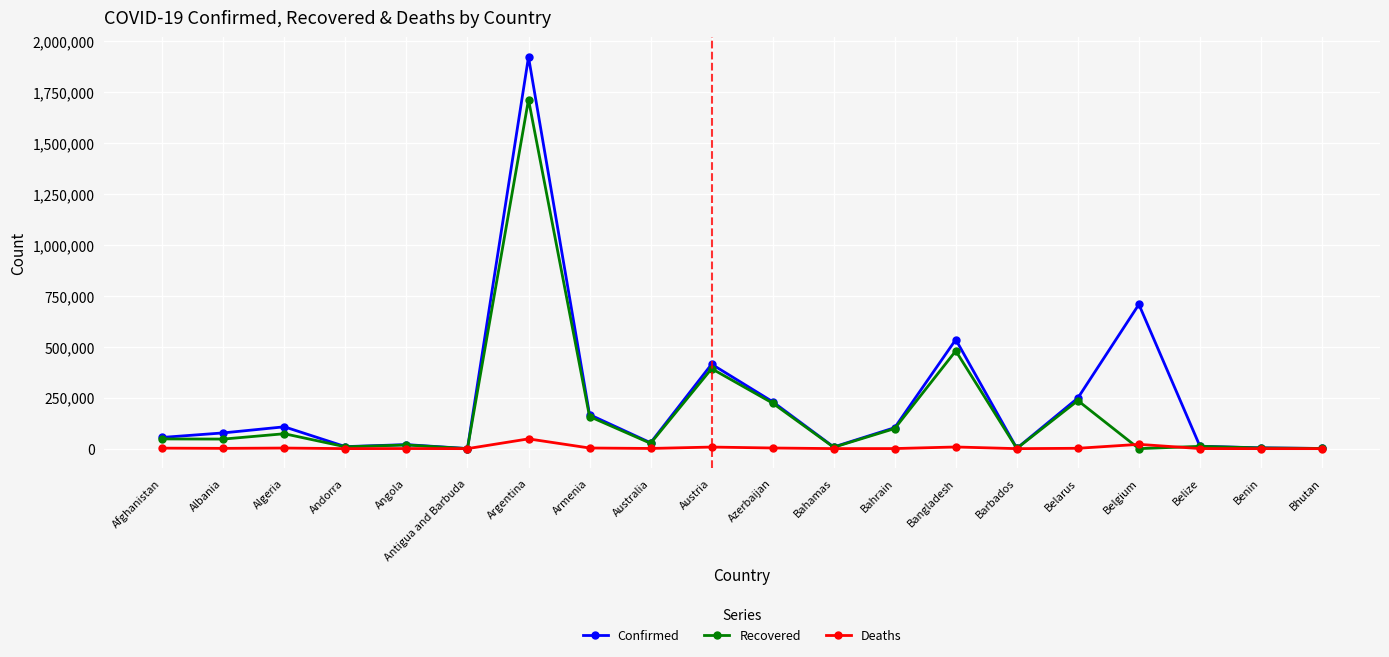

What is the value of the Confirmed point at the 4th from the left?

9885